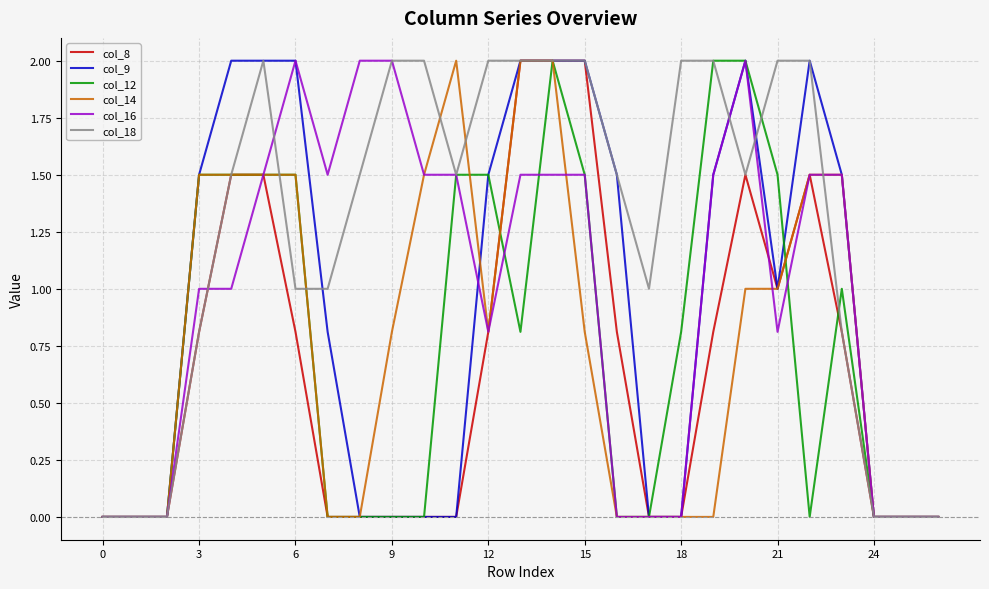

What is the highest value of the col_12 series?

2.0